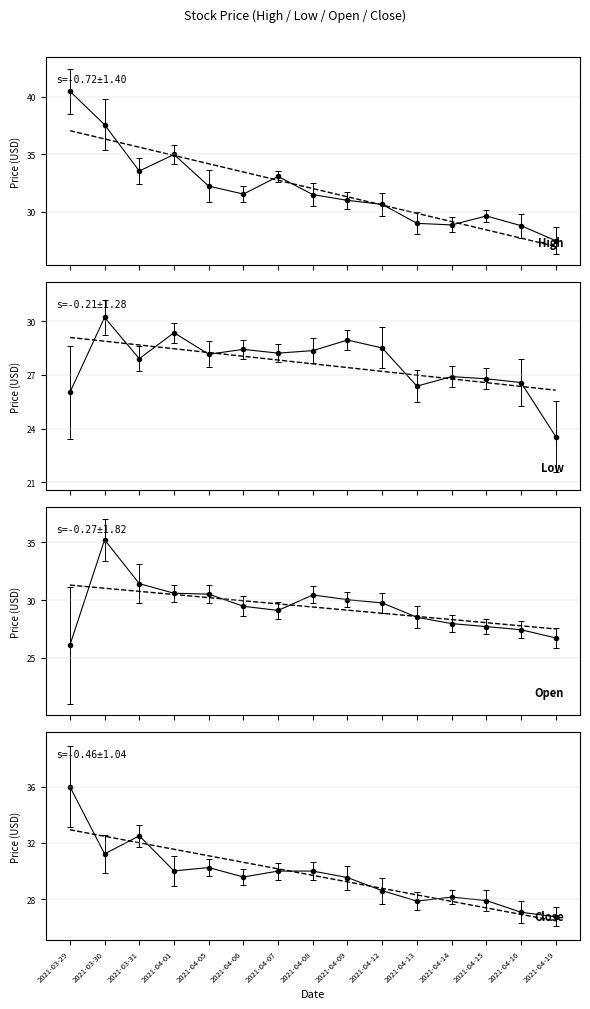

Reading left to right, transcribe all the data shown in this chart.

High: 40.5	37.6	33.5	35.0	32.2	31.5	33.1	31.5	31.0	30.6	29.0	28.9	29.6	28.8	27.5
Low: 26.0	30.2	27.9	29.4	28.1	28.4	28.2	28.4	28.9	28.5	26.4	26.9	26.8	26.6	23.6
Open: 26.1	35.2	31.4	30.6	30.5	29.5	29.1	30.4	30.0	29.8	28.5	28.0	27.7	27.4	26.7
Close: 36.0	31.2	32.5	30.0	30.2	29.6	30.0	30.0	29.5	28.6	27.9	28.1	27.9	27.1	26.8